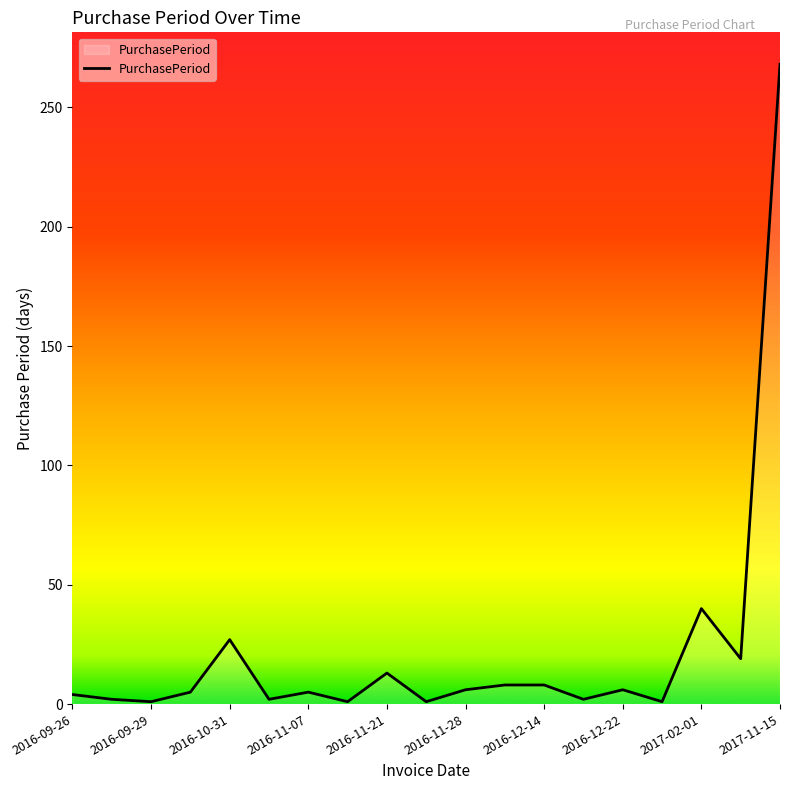

What is the maximum value shown in the chart?

268